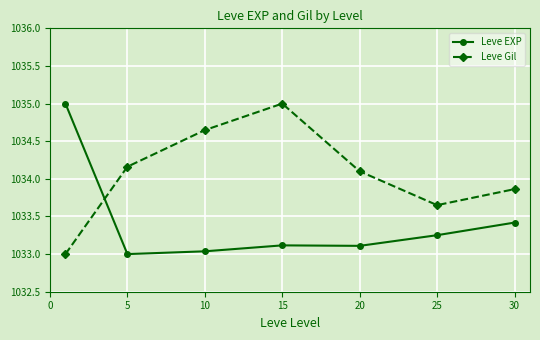

What is the sum of all Leve Gil values?

7238.4